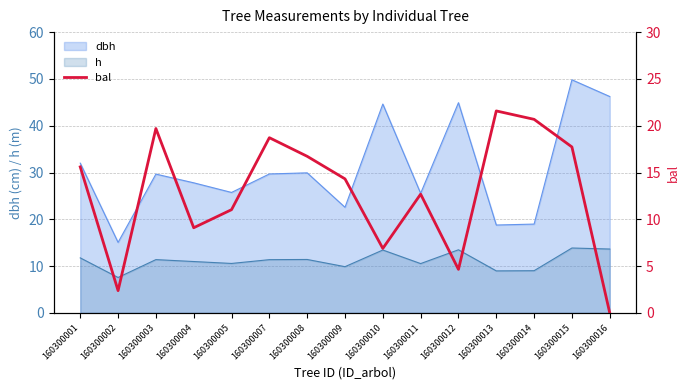

What is the lowest value of the h series?

7.6